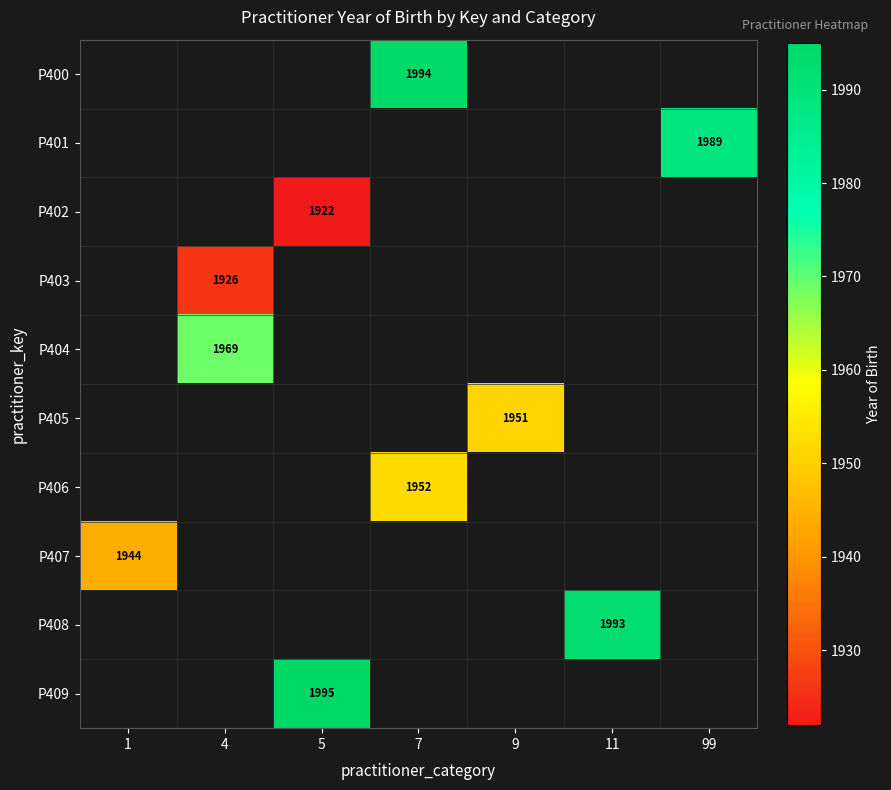

True or false: P403 has a value of 3049 at 4.

False